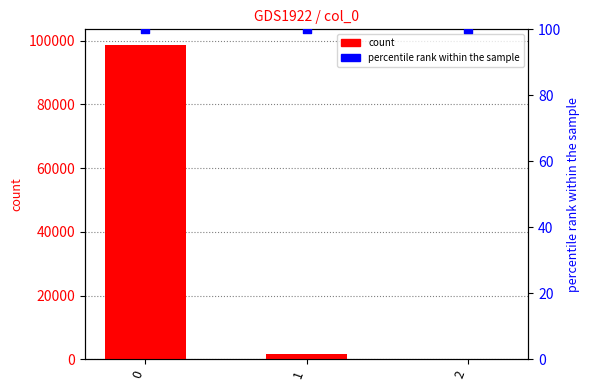

Which series has the largest total across all categories?

count